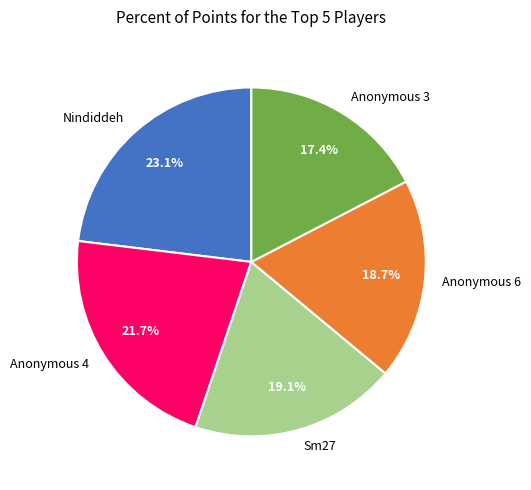

Is there any slice that represents more than half of the pie?

No